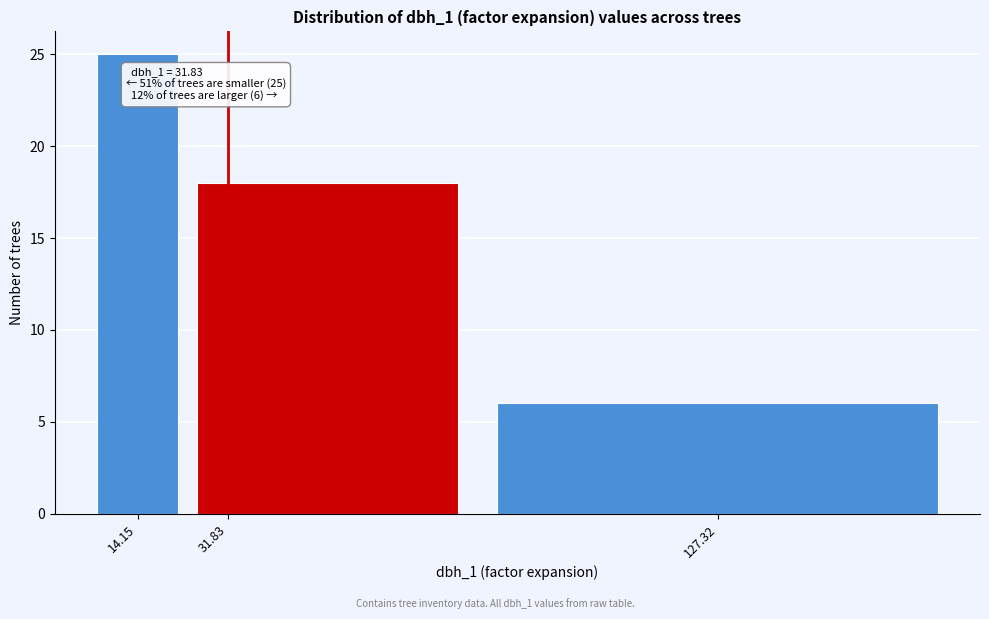

Reading right to left, transcribe all the data shown in this chart.

6	18	25